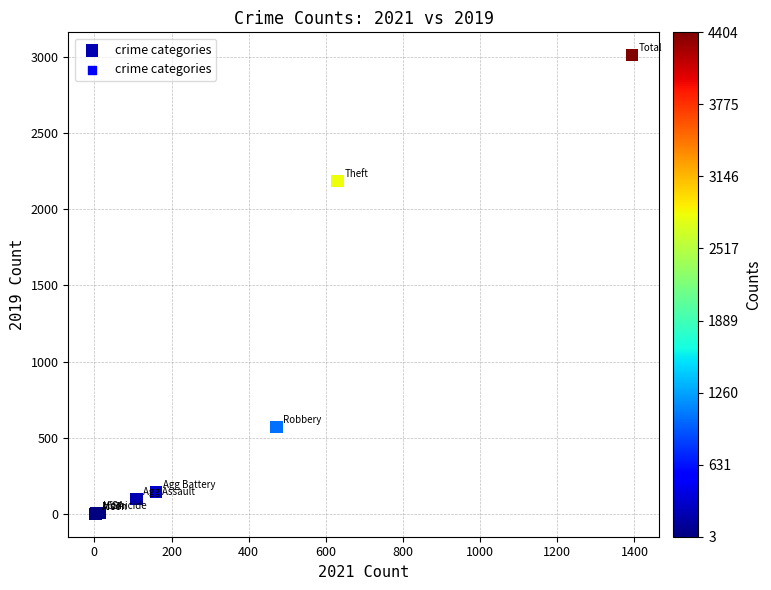

What Y value in the scatter plot is closest to 1505?

2185